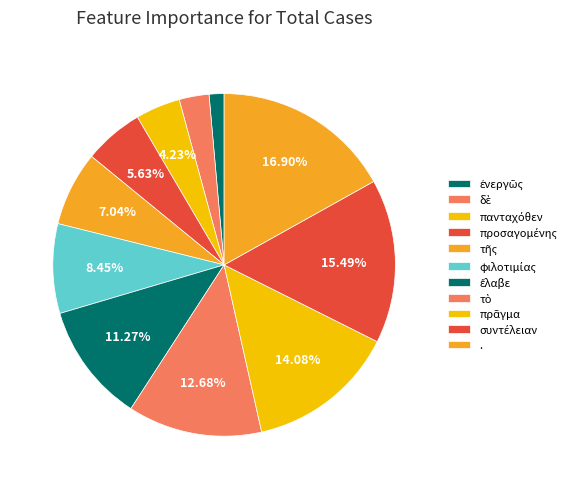

Do πρᾶγμα and ἐνεργῶς together represent more than half of the pie?

No